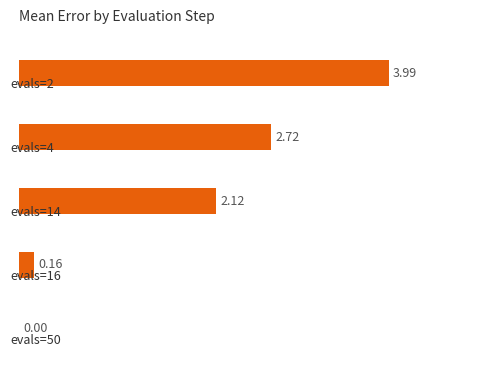

List the labels in order of value, largest first.

0, 1, 2, 3, 4